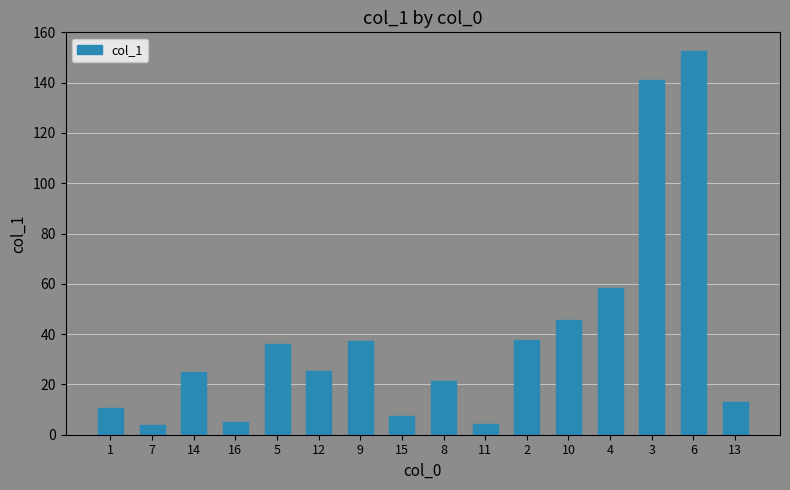

What is the ratio of the value at 11 to the value at 13?

0.3